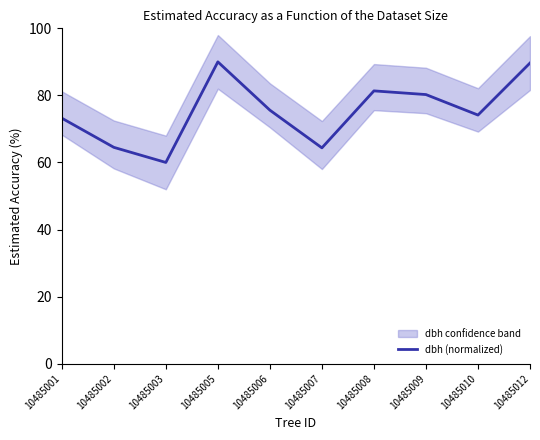

What is the difference between the maximum and minimum values?

30.0